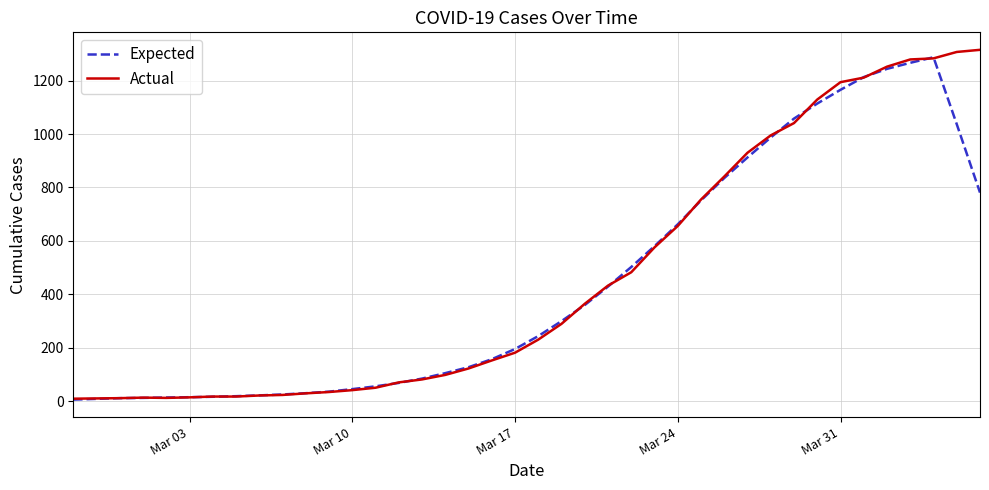

What is the greatest value displayed?

1315.0